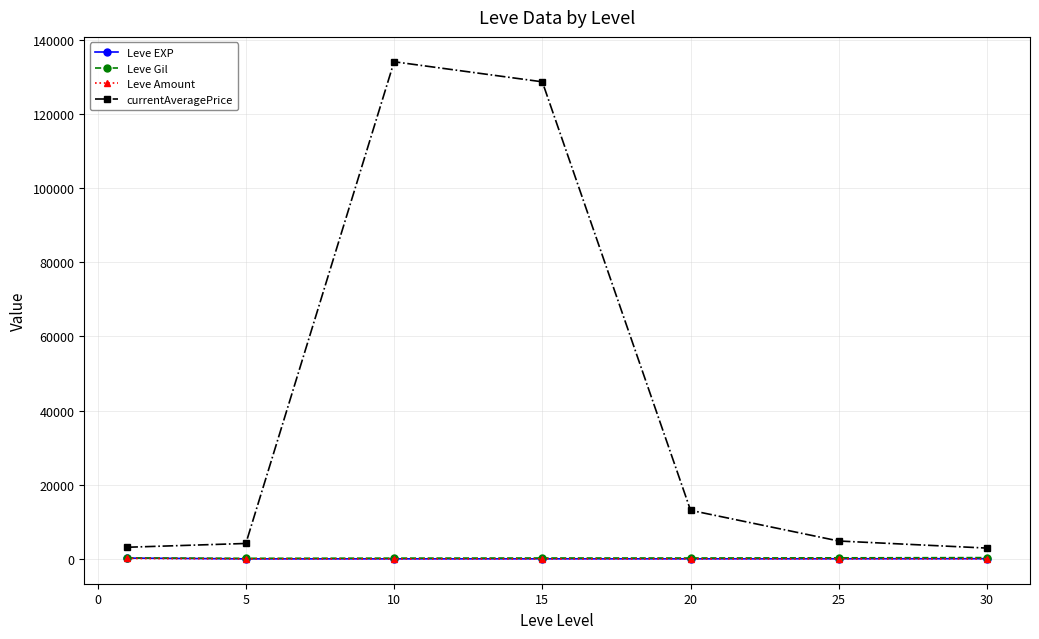

True or false: Leve EXP and Leve Amount intersect in this chart.

False